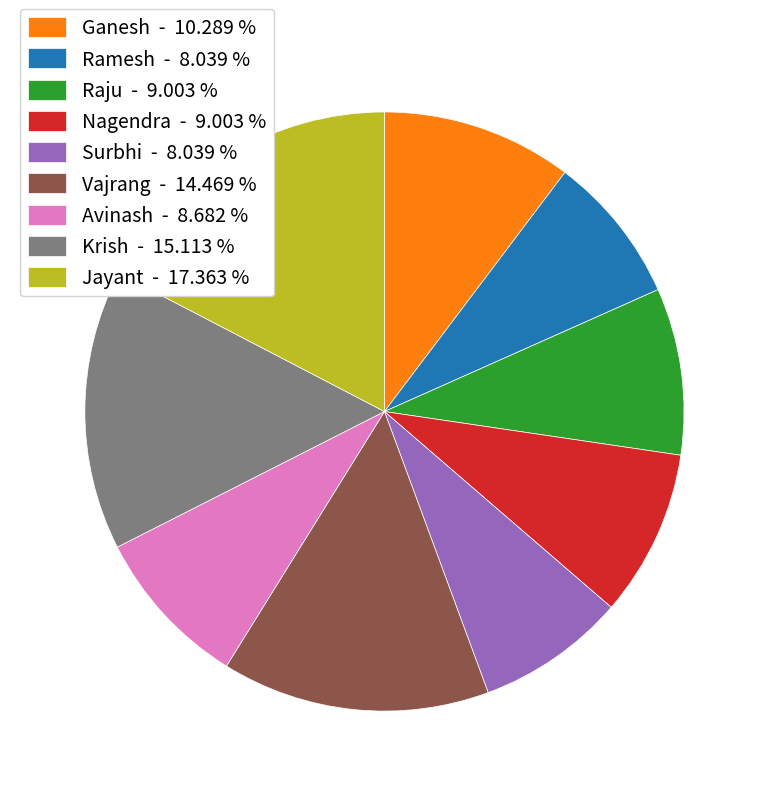

Approximately how many times larger is the value at Ramesh - 8.039 % compared to Vajrang - 14.469 %?

0.6